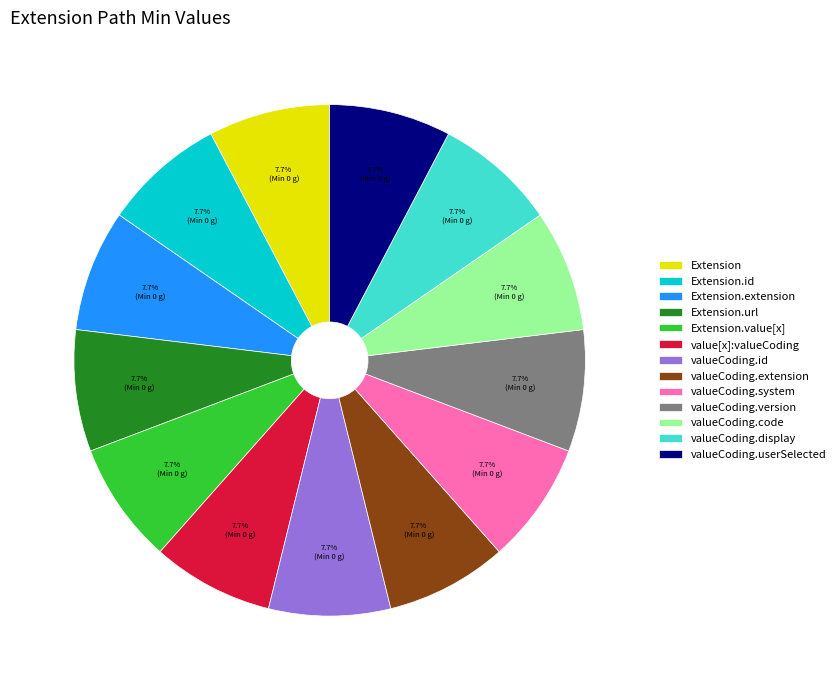

How many slices are in this pie chart?

13